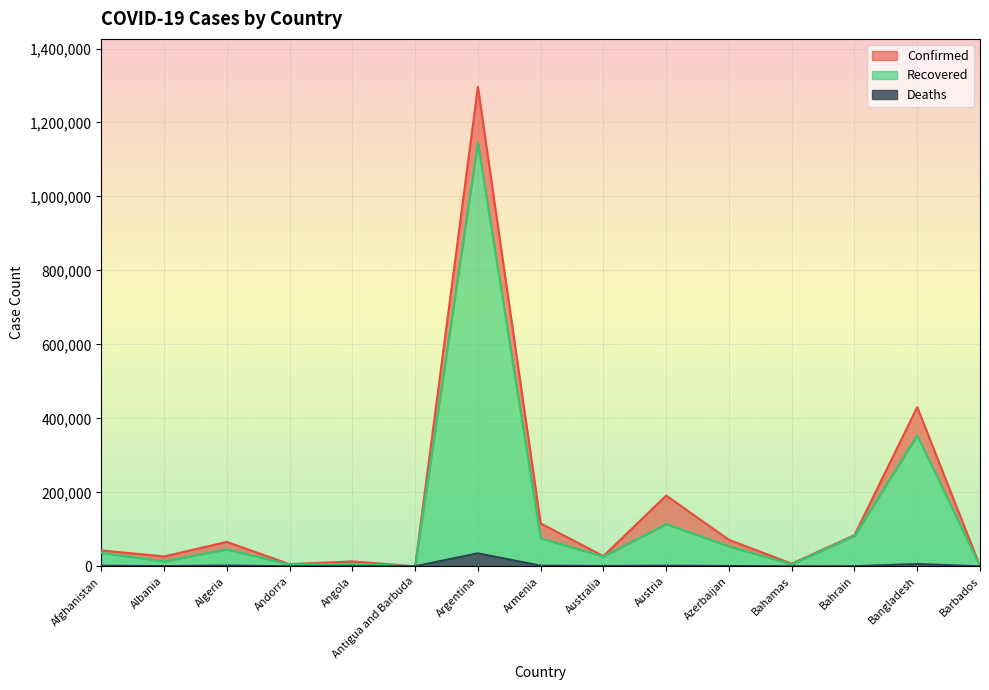

What position from the left is Andorra?

4